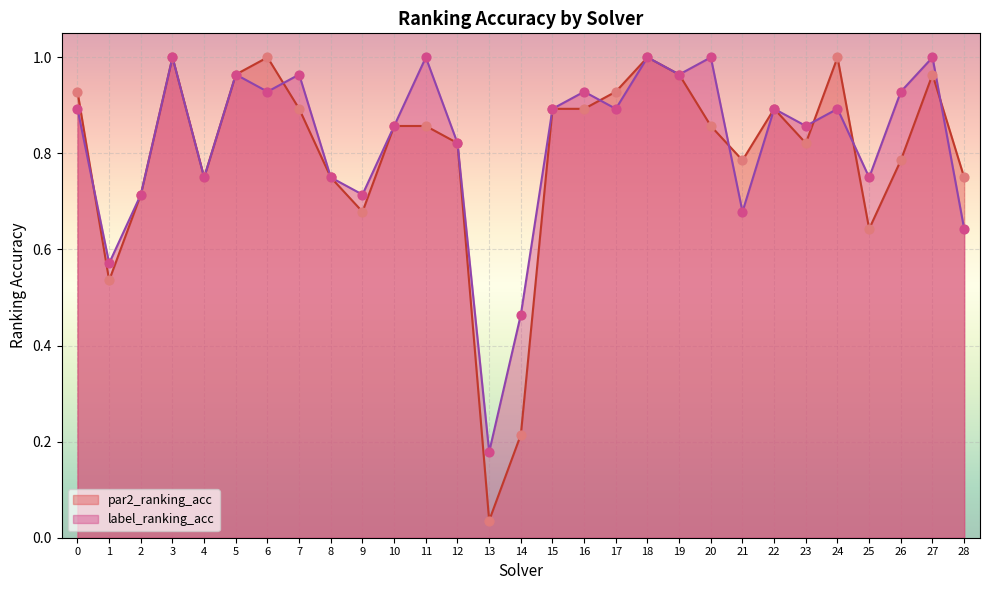

What is the total value across all series at 0?

1.8